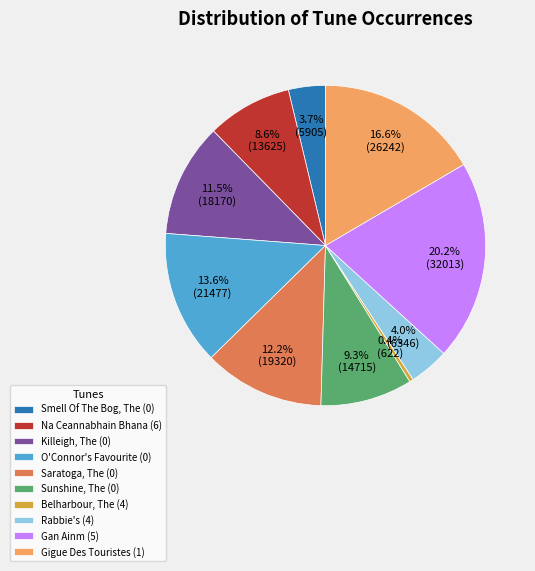

Does O'Connor's Favourite (0) account for over 50% of the chart?

No